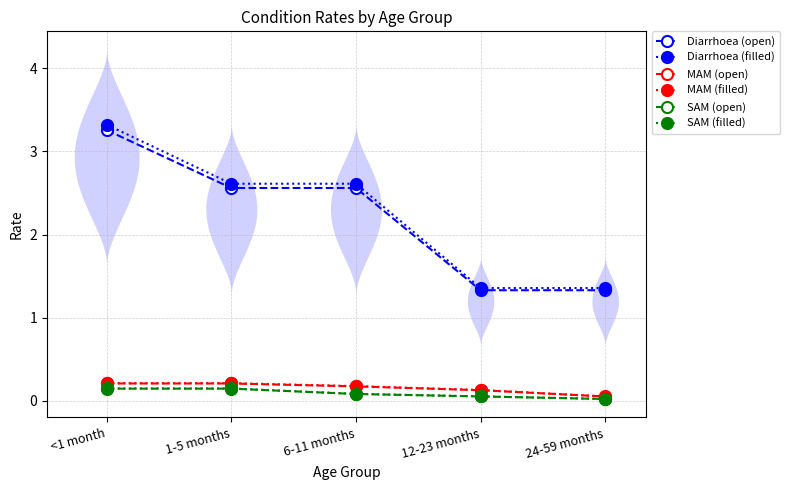

How many values in the Diarrhoea (open) series exceed 2?

3